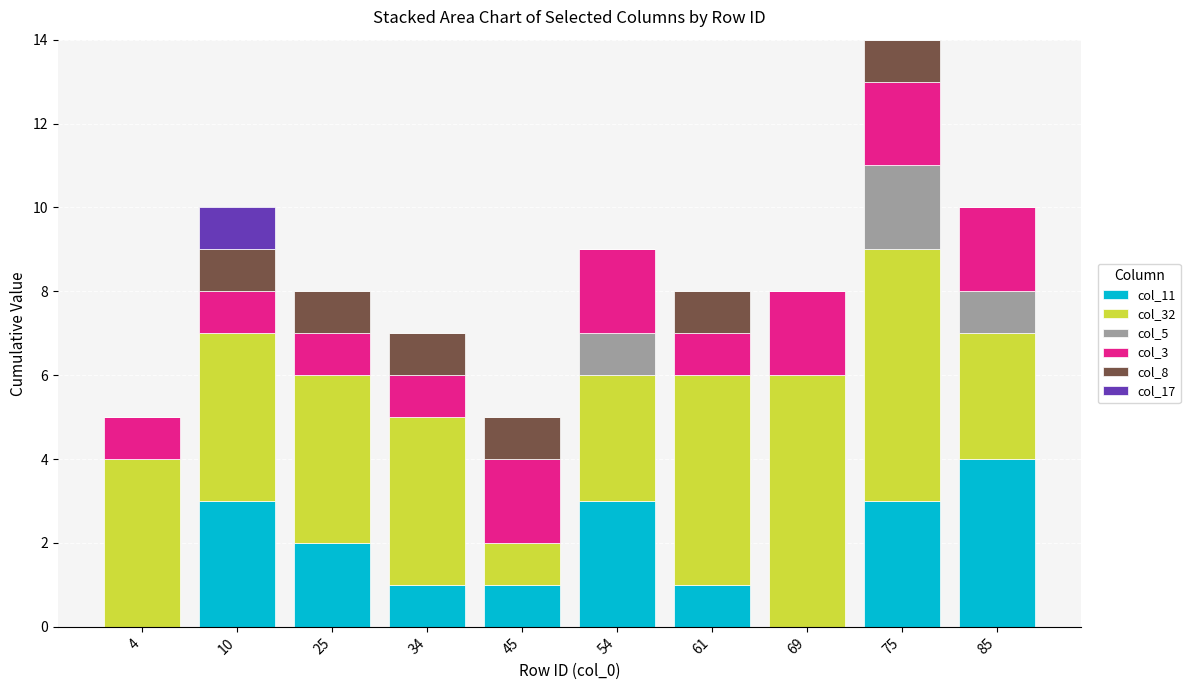

How many categories are shown in the chart?

10